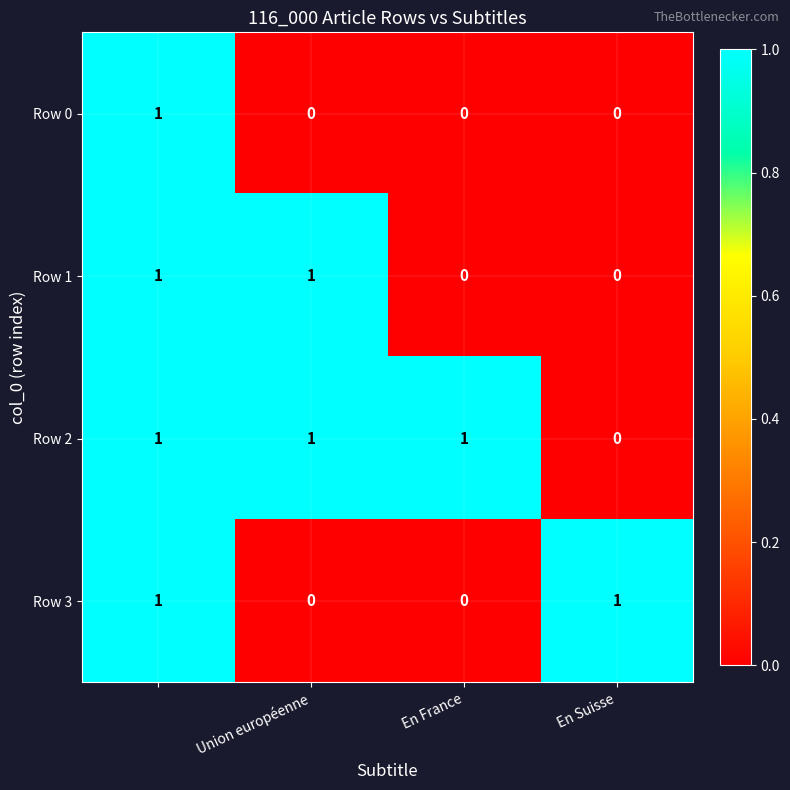

At how many categories does at least one series exceed 0?

4